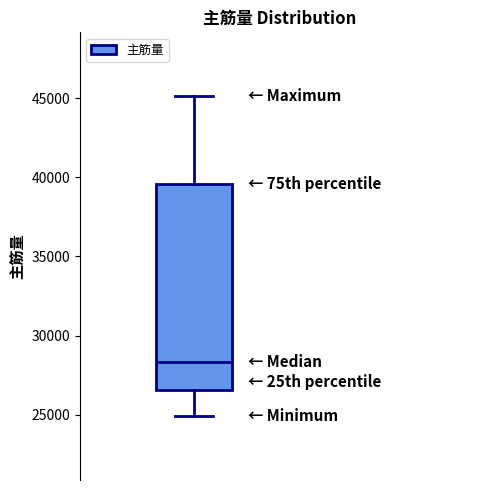

Transcribe this box plot: give where the median line is, the range the box spans, and where the two whiskers end, as read against the y-axis. The values are not printed on the chart, so give them approximately, as read against the axis.

median 28500, box 26500 to 39500, whiskers 25000 to 45000